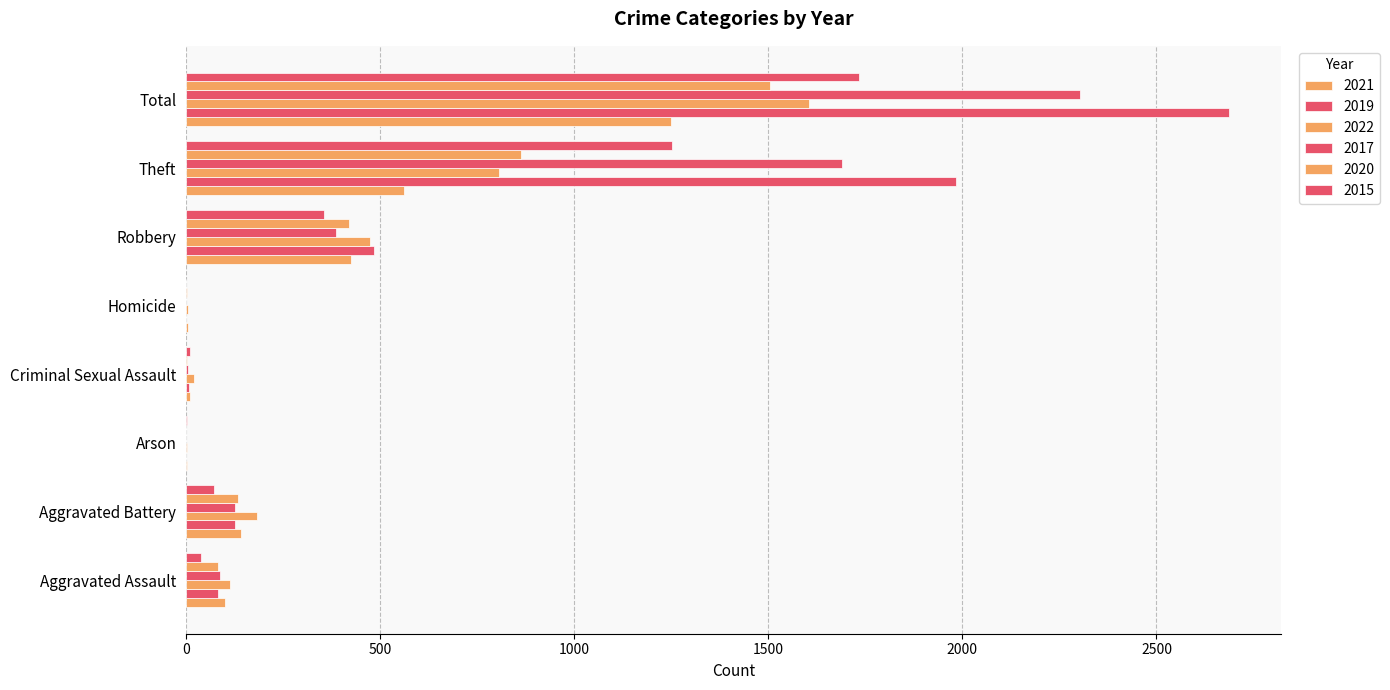

Count the number of data series in this chart.

6